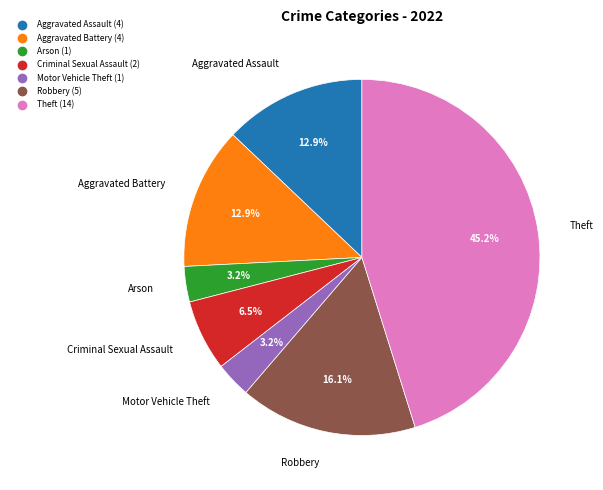

Is there any slice that represents more than half of the pie?

No